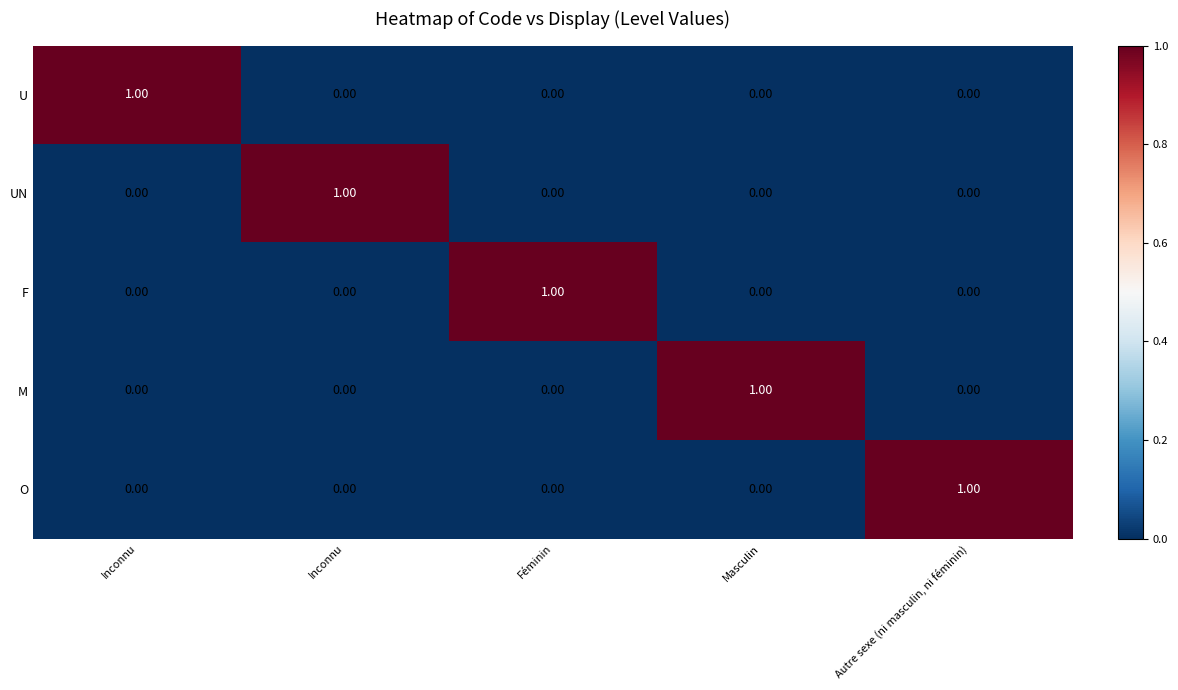

Rank the series at Inconnu from lowest to highest value.

UN, F, M, O, U